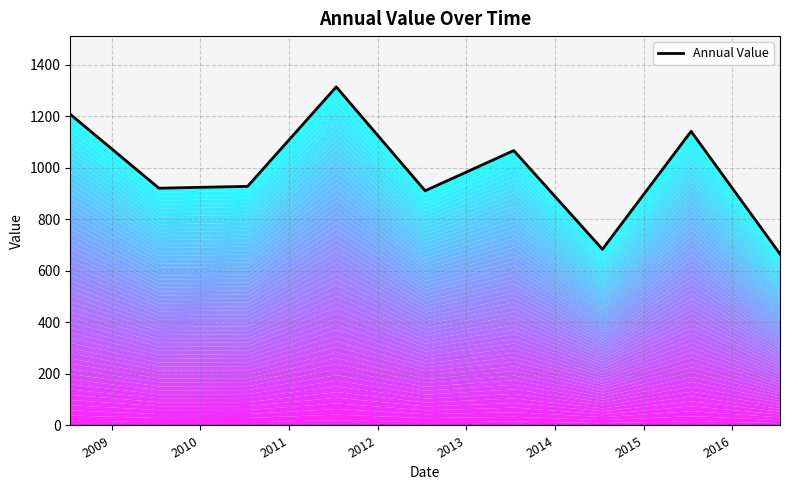

Reading left to right, what are all the values shown in this chart?

1207.0	920.3	927.5	1313.3	910.4	1066.3	683.4	1140.8	665.3